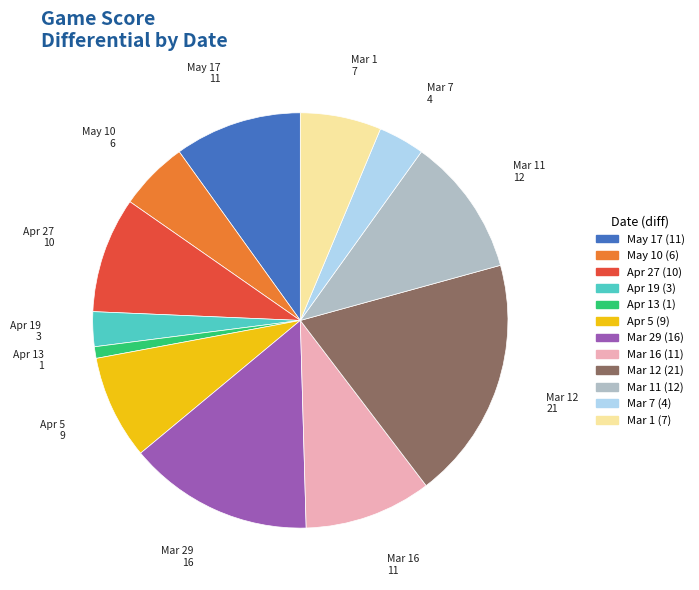

Does any single category account for the majority?

No